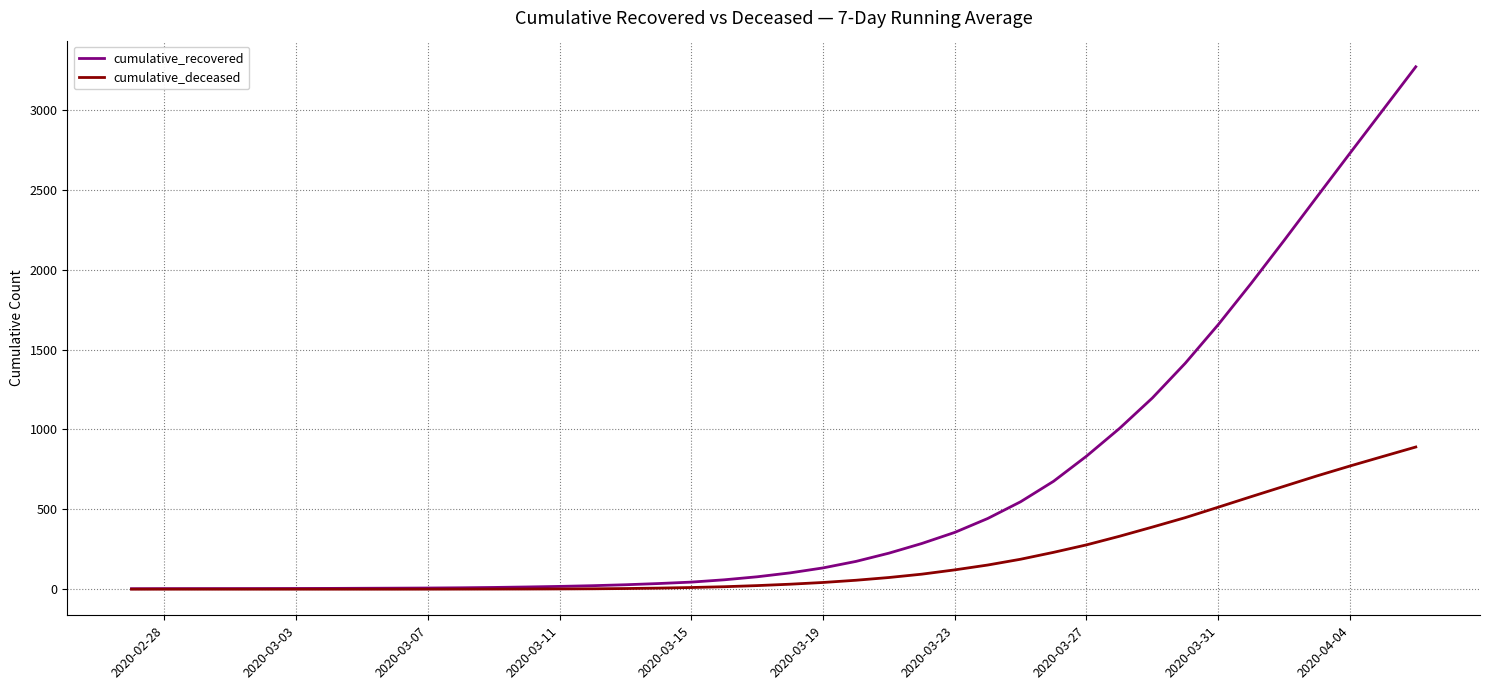

Which series has the largest total across all categories?

cumulative_recovered